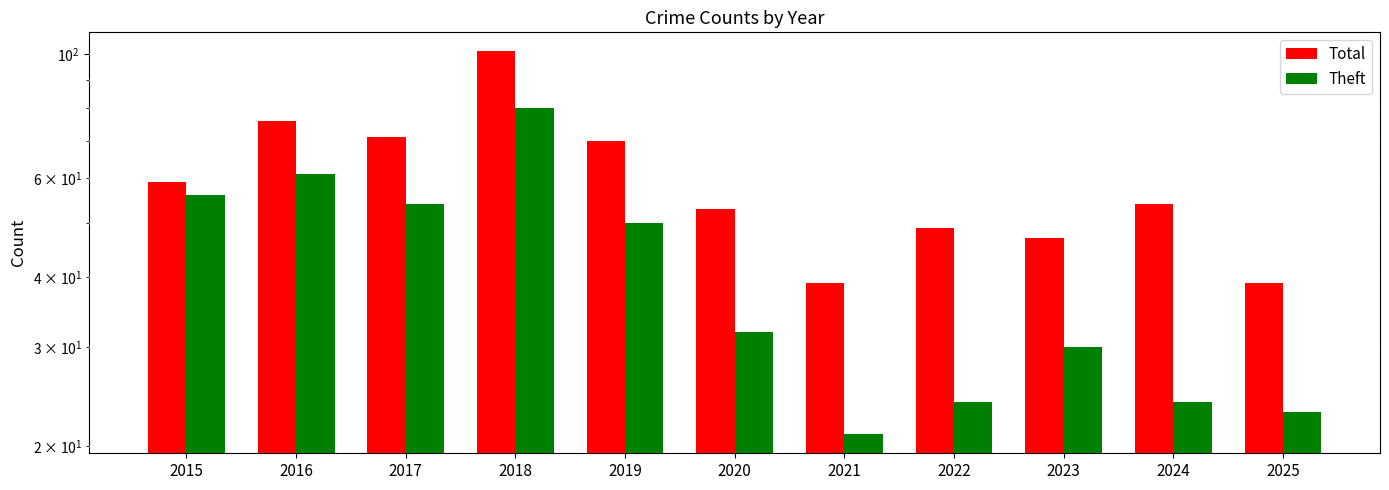

Reading right to left, list all the values displayed in this chart.

Total: 39	54	47	49	39	53	70	101	71	76	59
Theft: 23	24	30	24	21	32	50	80	54	61	56